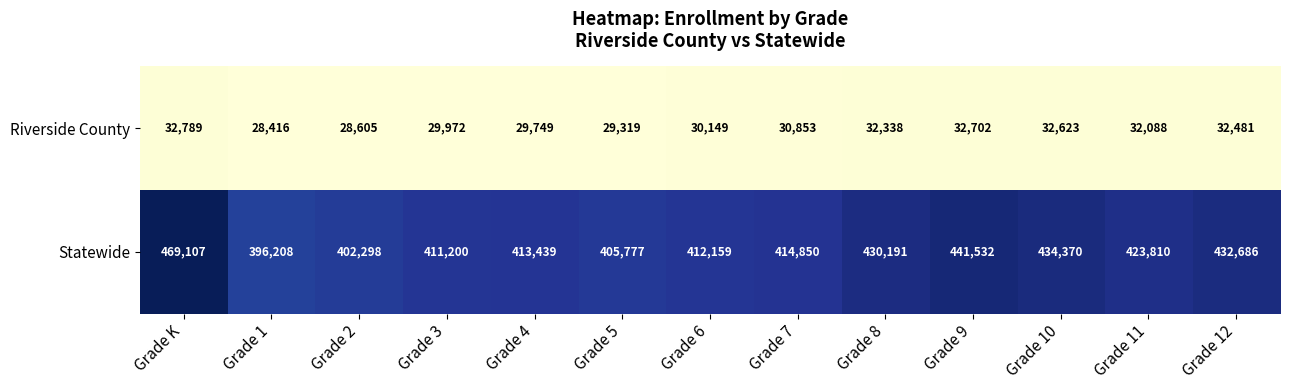

What is the difference between the Riverside County values at Grade K and Grade 2?

4184